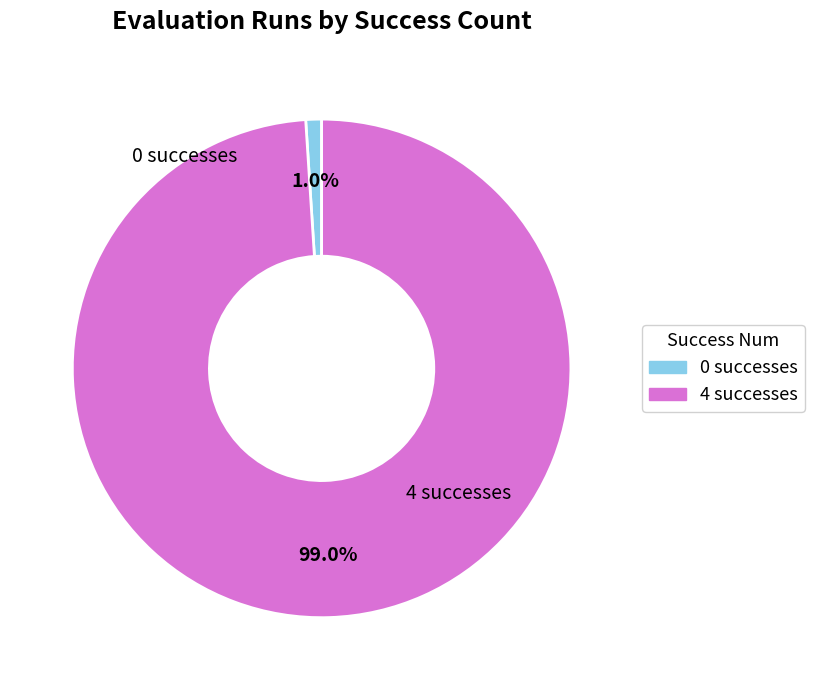

Does any single category account for the majority?

Yes